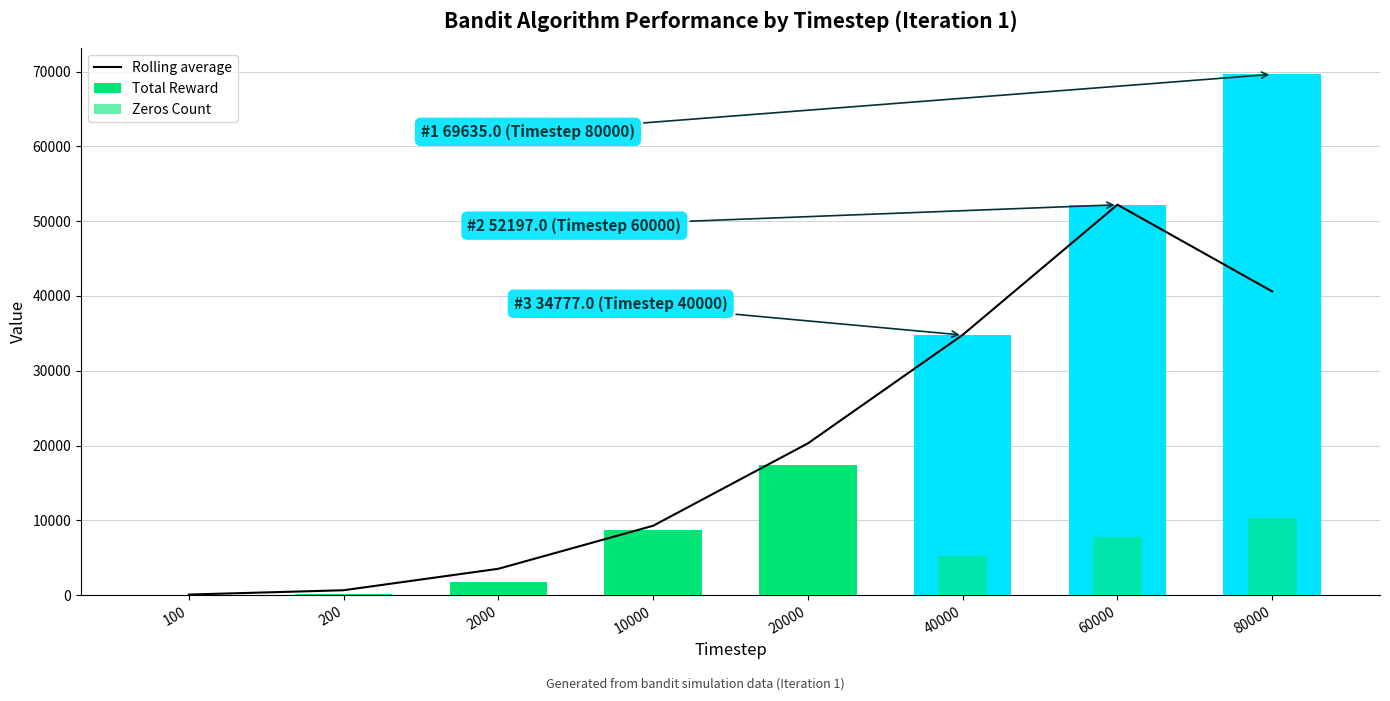

Is the value of Zeros Count at 100 greater than the value of Rolling average at 200?

No